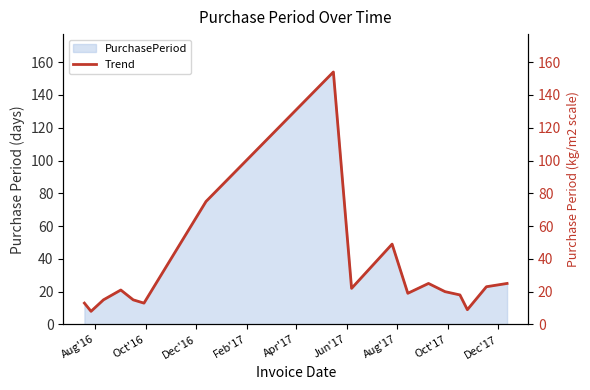

What is the maximum value for PurchasePeriod?

154